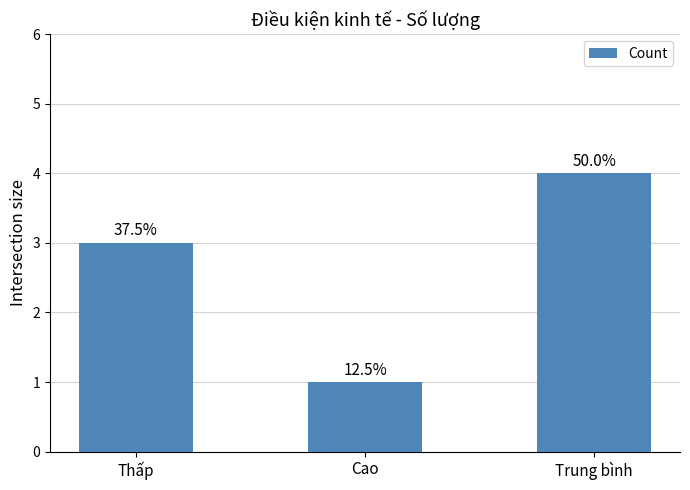

How many bars are there in total?

3